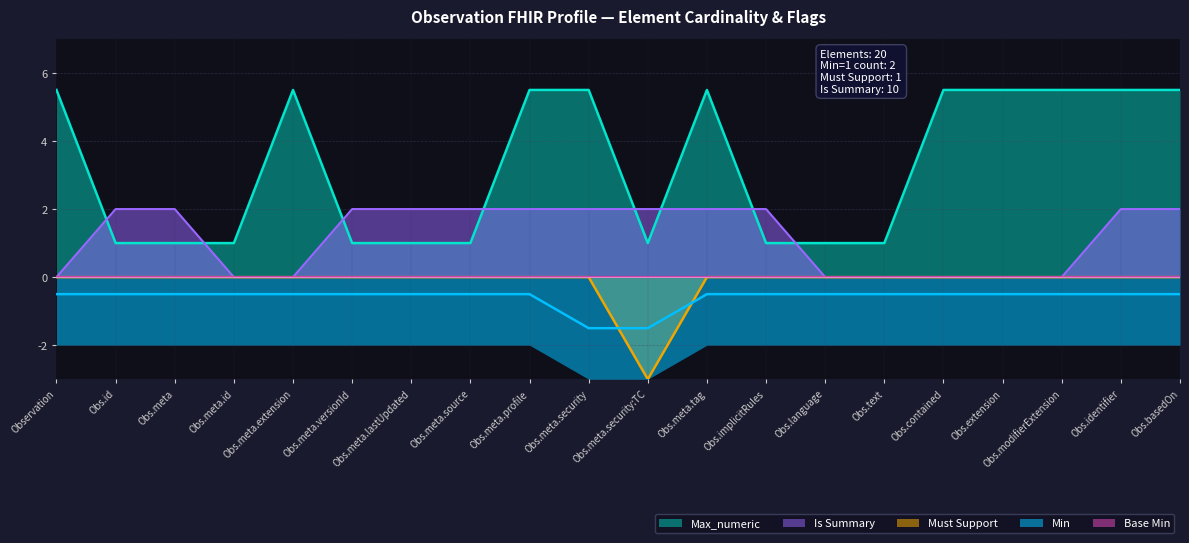

What is the lowest value of the Max_numeric series?

1.0